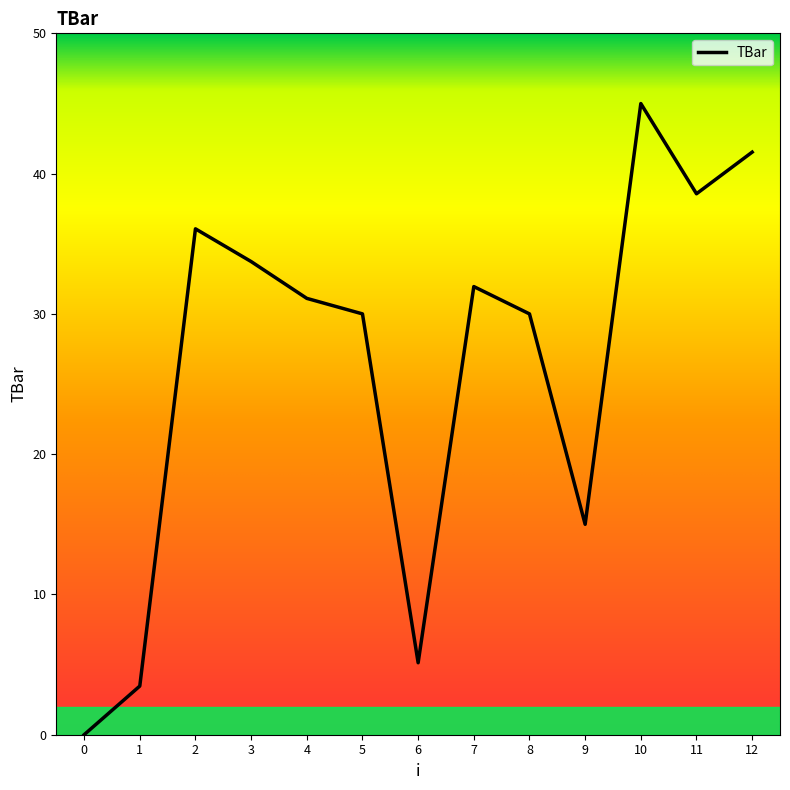

True or false: the data has more than 1 interior local peaks.

True